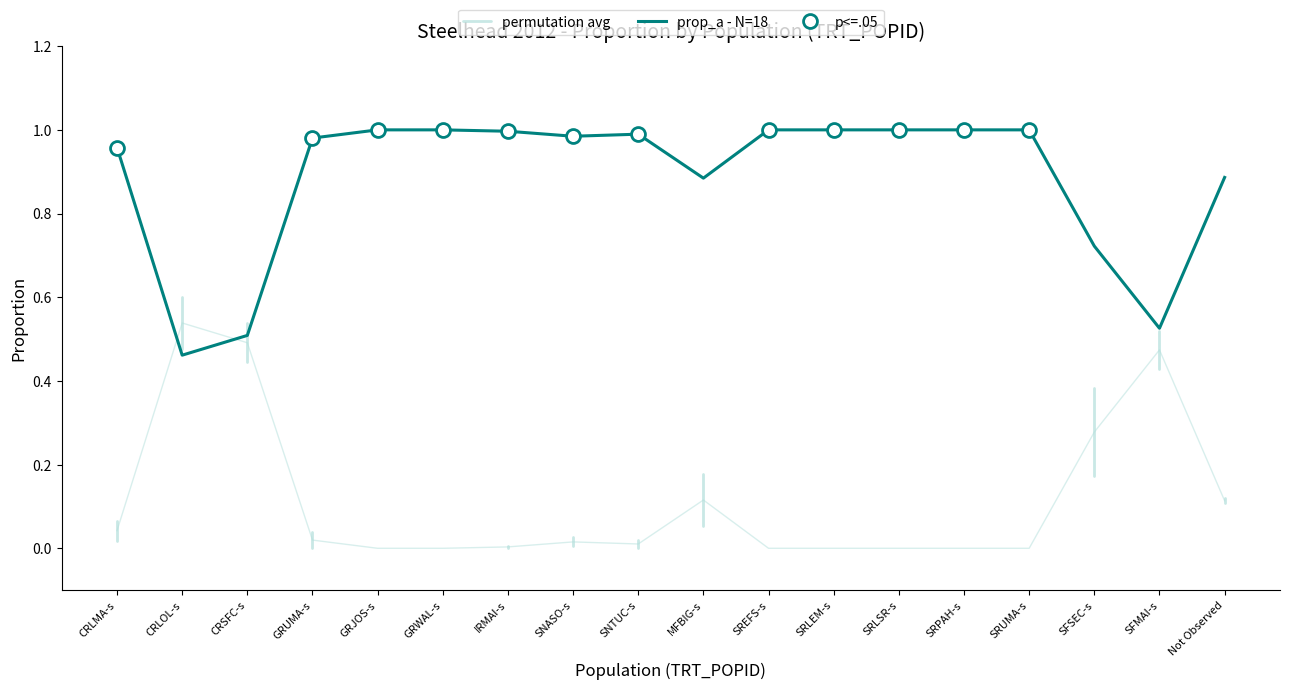

Which category has the lowest value in the prop_b series?

CRLOL-s